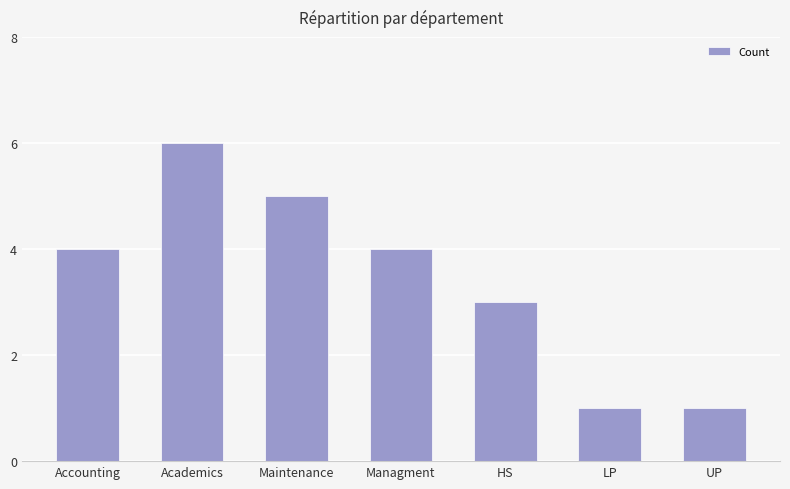

What is the label of the 6th bar from the right?

Academics